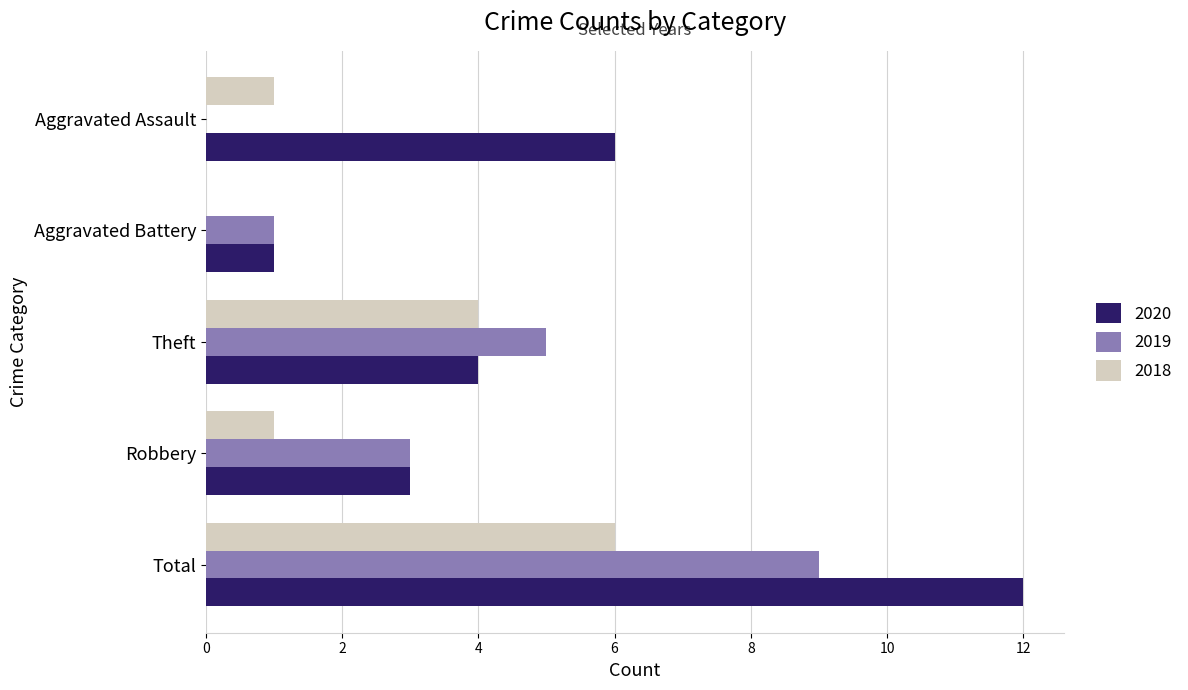

The 2018 series shows 6 at Total. True or false?

True